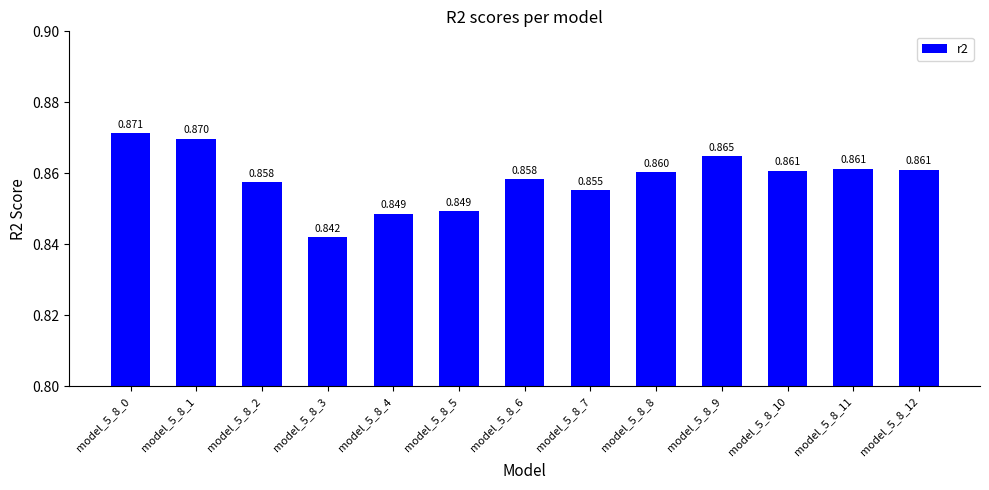

Where is the data nearest to the value 0?

model_5_8_3